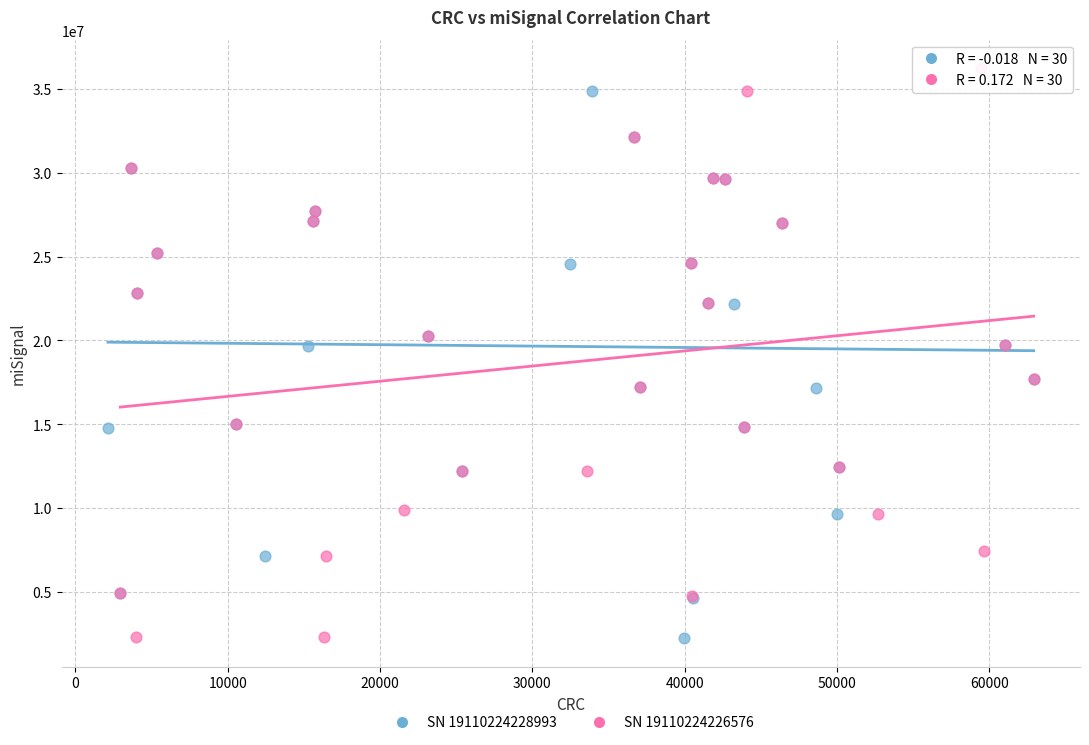

Which series reaches the maximum Y coordinate?

SN 19110224226576